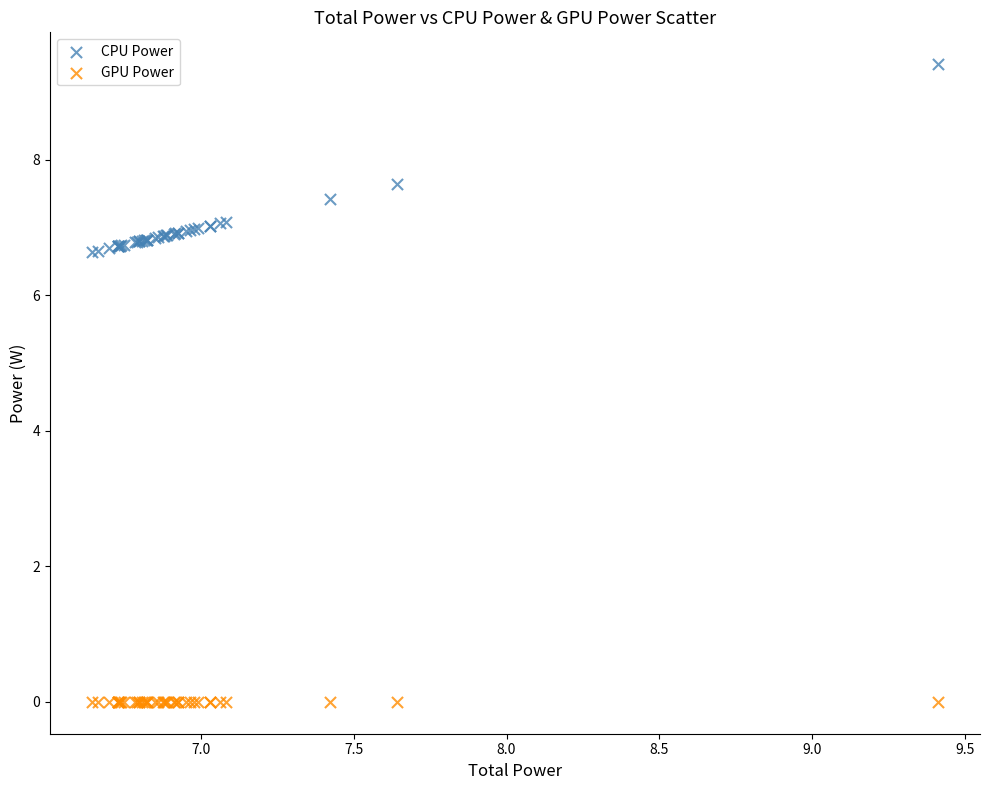

In the CPU Power series, what Y value is closest to 8?

7.6